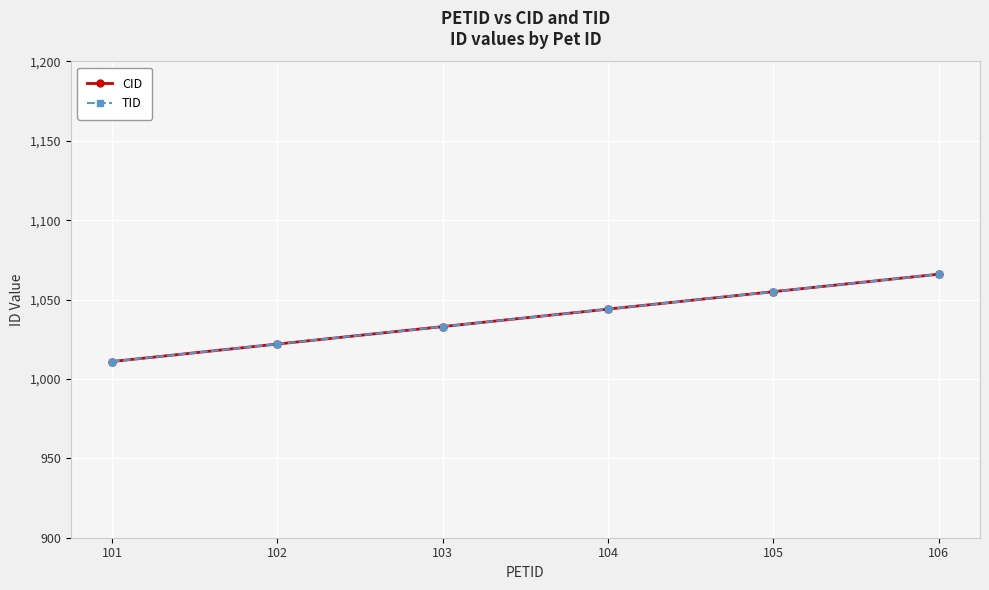

Does the chart have visible grid lines?

Yes